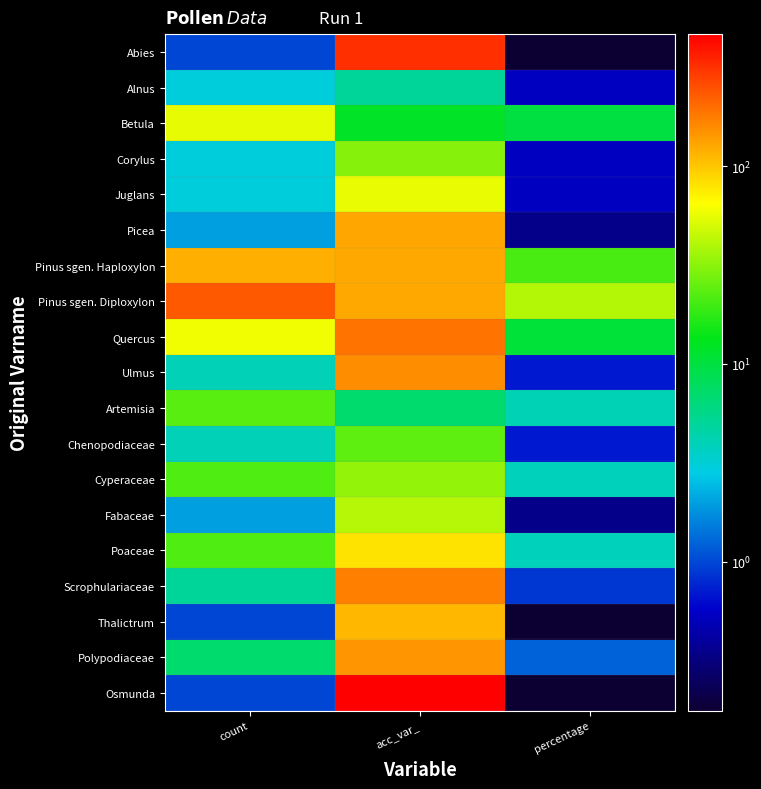

Which category has the highest value across all series?

acc_var_